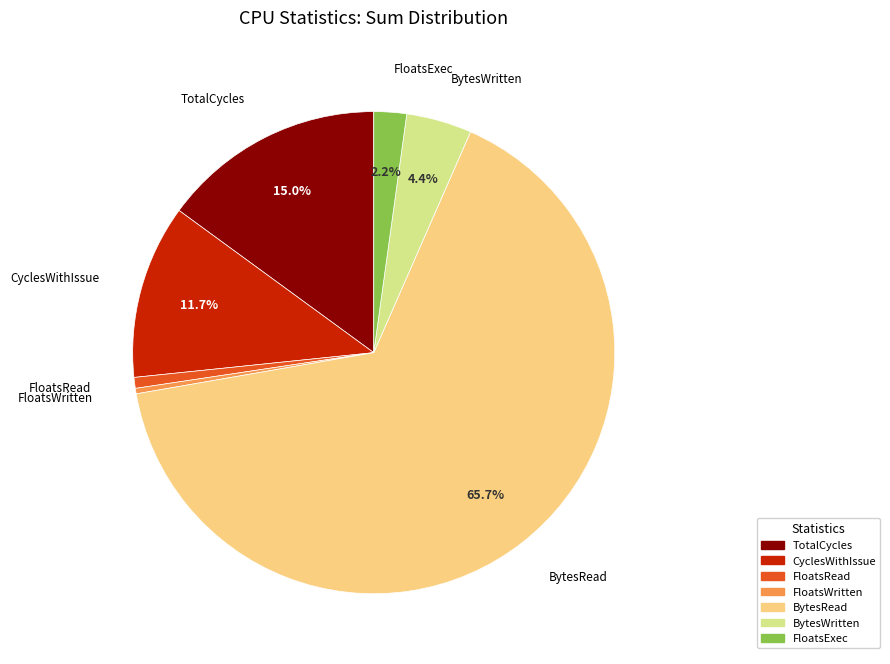

How many slices are in this pie chart?

7